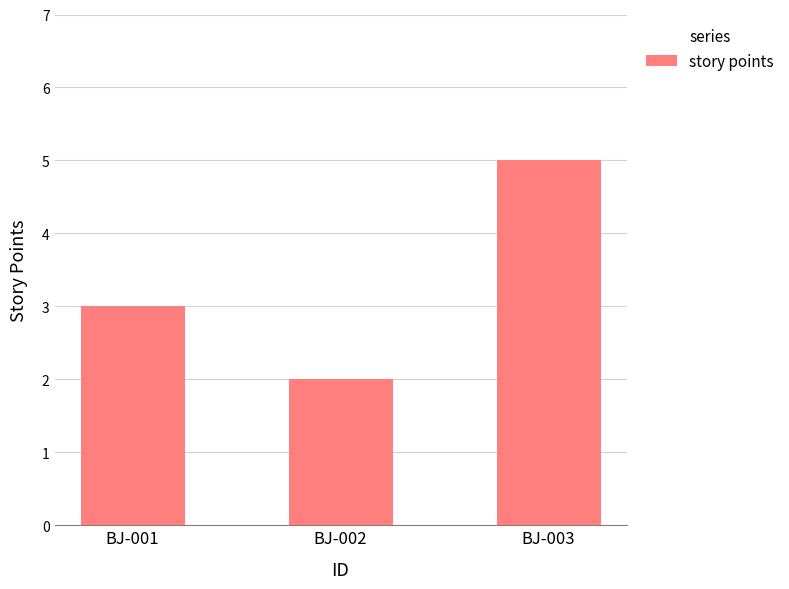

Reading right to left, extract all data points from this chart.

BJ-003=5	BJ-002=2	BJ-001=3